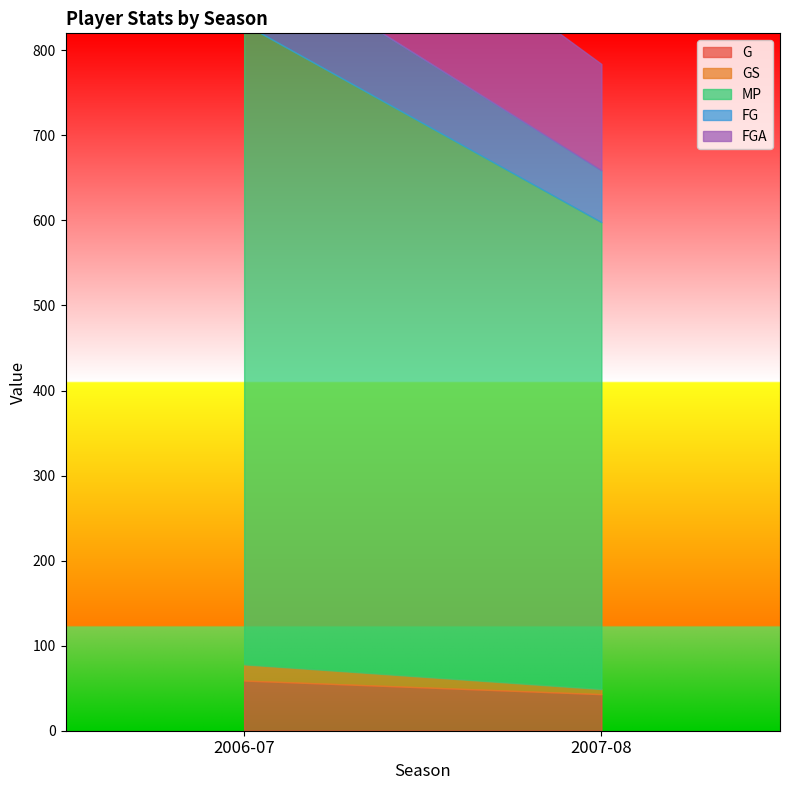

Is the value of GS at 2007-08 greater than the value of MP at 2007-08?

No